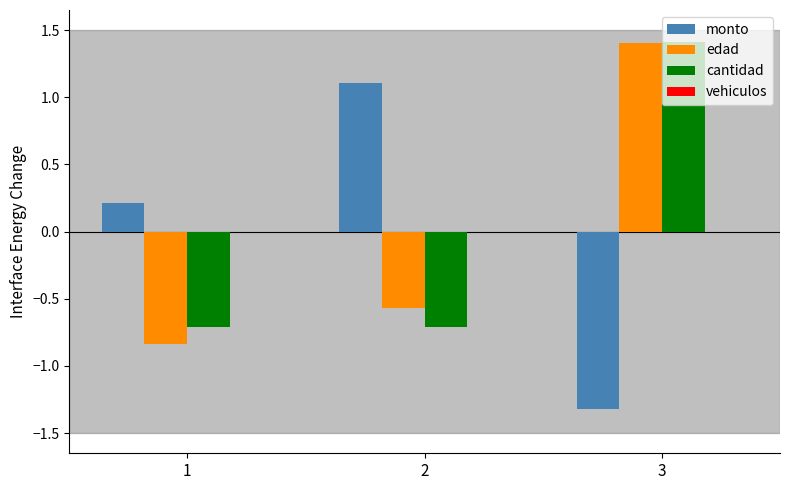

What is the difference between the second highest and minimum values in the edad series?

0.3